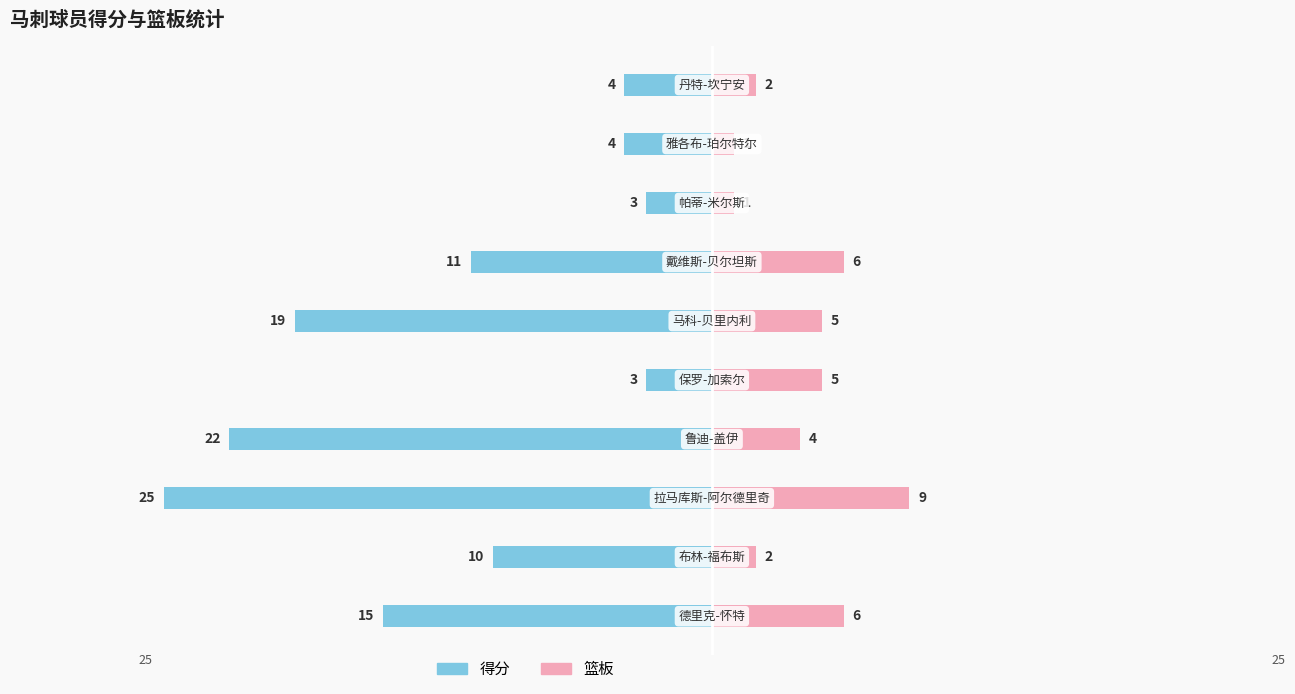

Which series has the largest range (max minus min)?

得分